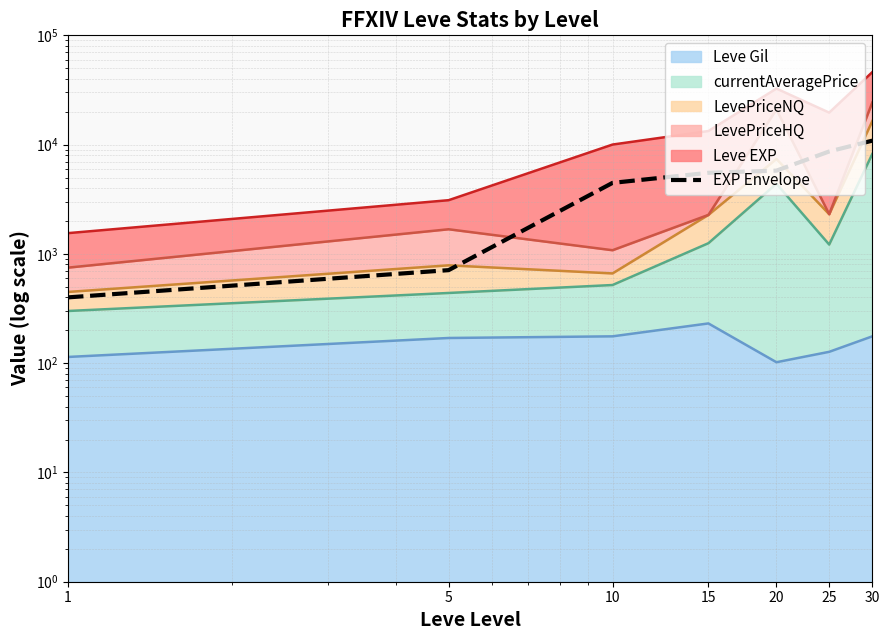

Reading right to left, extract all data points from this chart.

30=10870	25=8655	20=5780	15=5520	10=4465	5=710	1=400